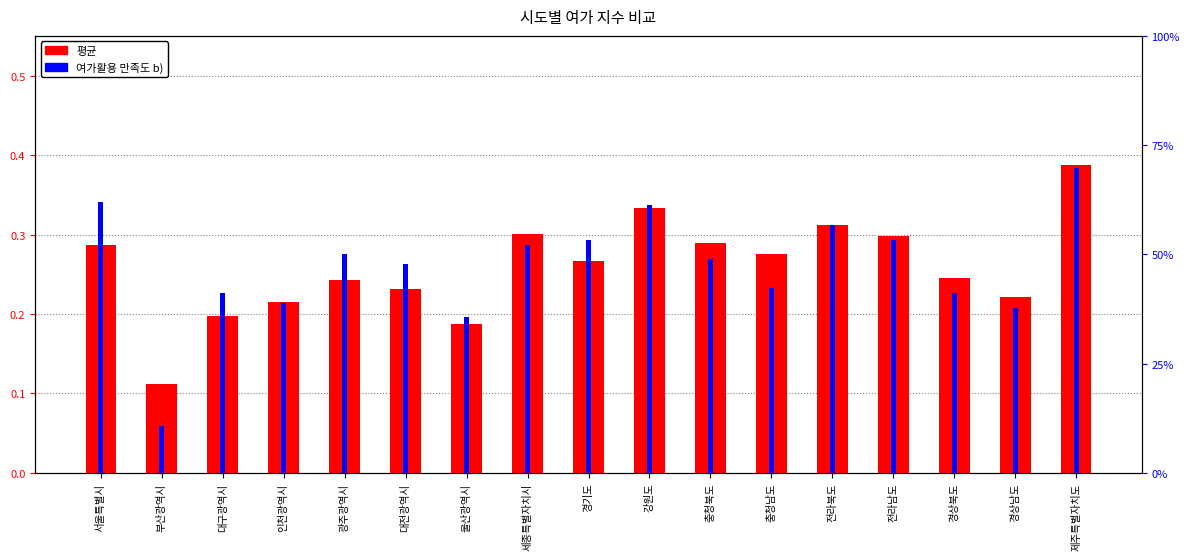

What is the spread (max minus min) of values at 광주광역시?

0.3